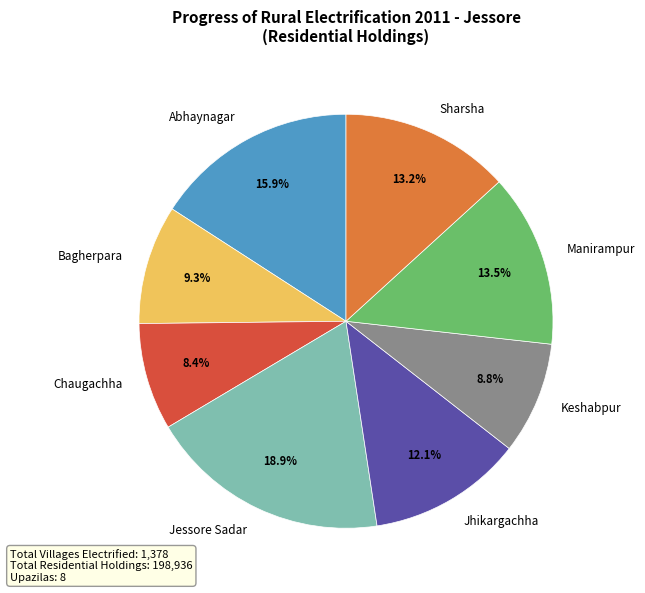

Does Manirampur account for over 50% of the chart?

No